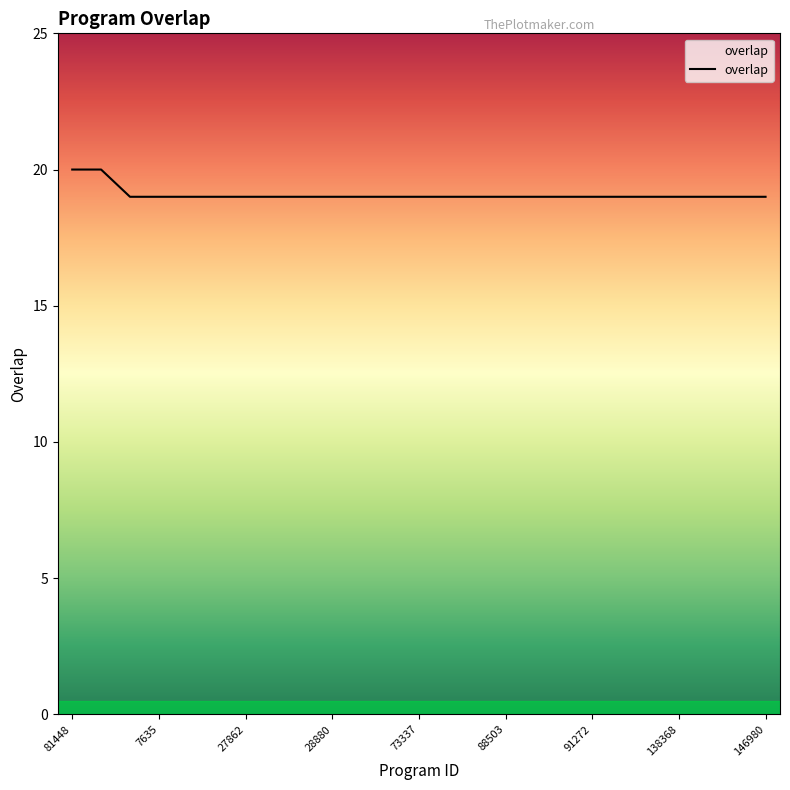

What is the maximum value shown in the chart?

20